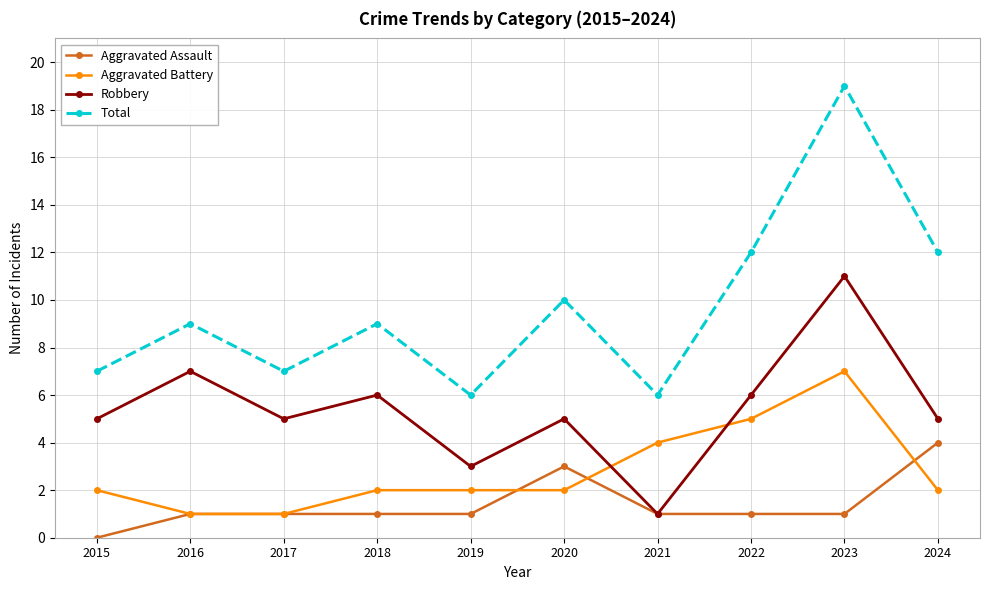

Reading left to right, list all the values displayed in this chart.

Aggravated Assault: 2015=0	2016=1	2017=1	2018=1	2019=1	2020=3	2021=1	2022=1	2023=1	2024=4
Aggravated Battery: 2015=2	2016=1	2017=1	2018=2	2019=2	2020=2	2021=4	2022=5	2023=7	2024=2
Robbery: 2015=5	2016=7	2017=5	2018=6	2019=3	2020=5	2021=1	2022=6	2023=11	2024=5
Total: 2015=7	2016=9	2017=7	2018=9	2019=6	2020=10	2021=6	2022=12	2023=19	2024=12